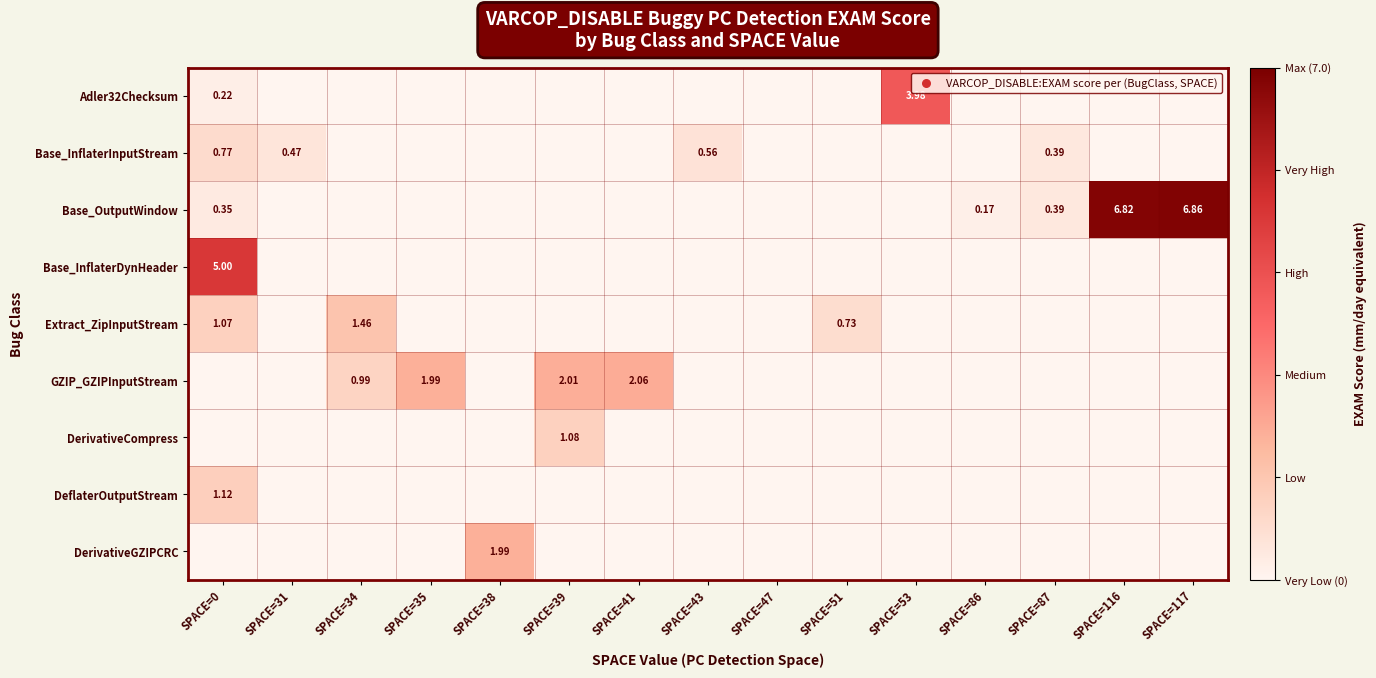

Which series has the largest range (max minus min)?

Base_OutputWindow